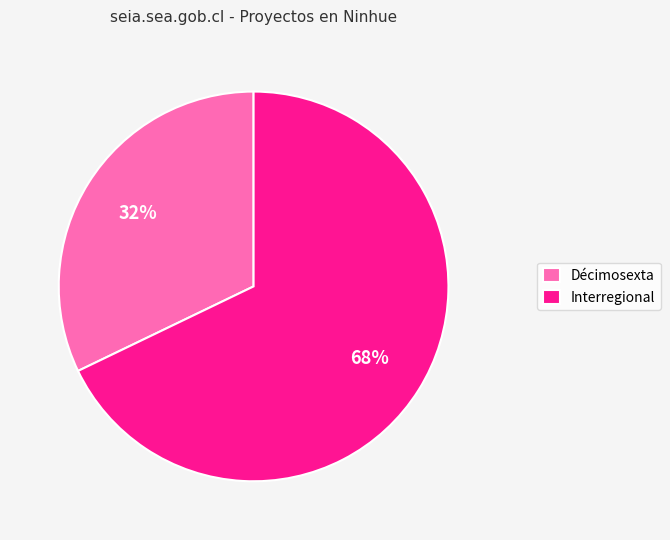

Which slice is the smallest?

Décimosexta